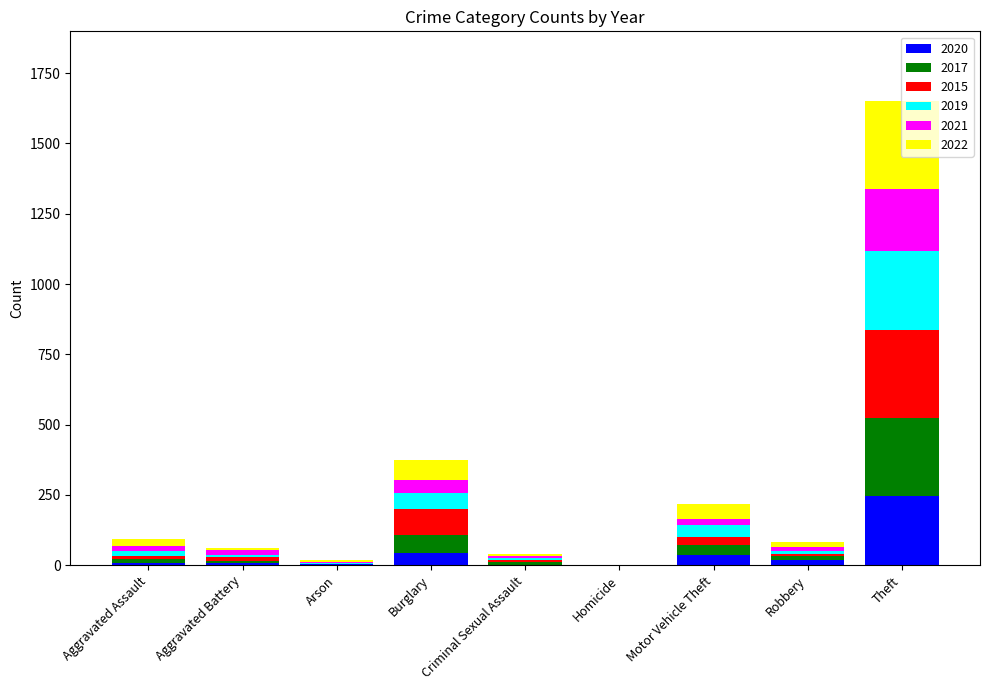

What is the maximum value for 2020?

245